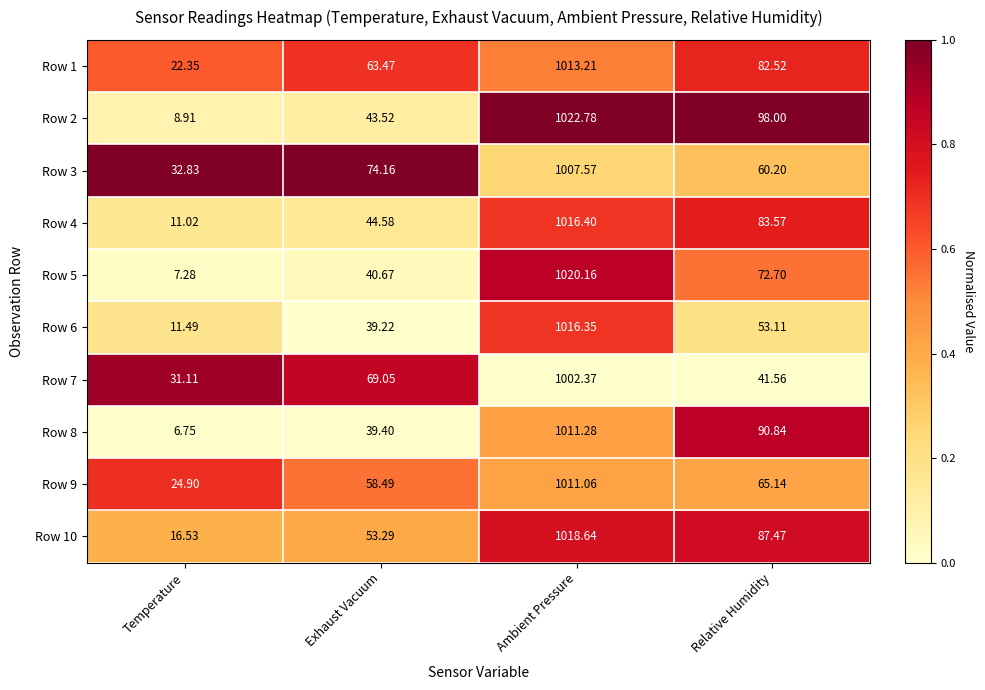

Which label corresponds to the largest value in the chart?

Ambient Pressure